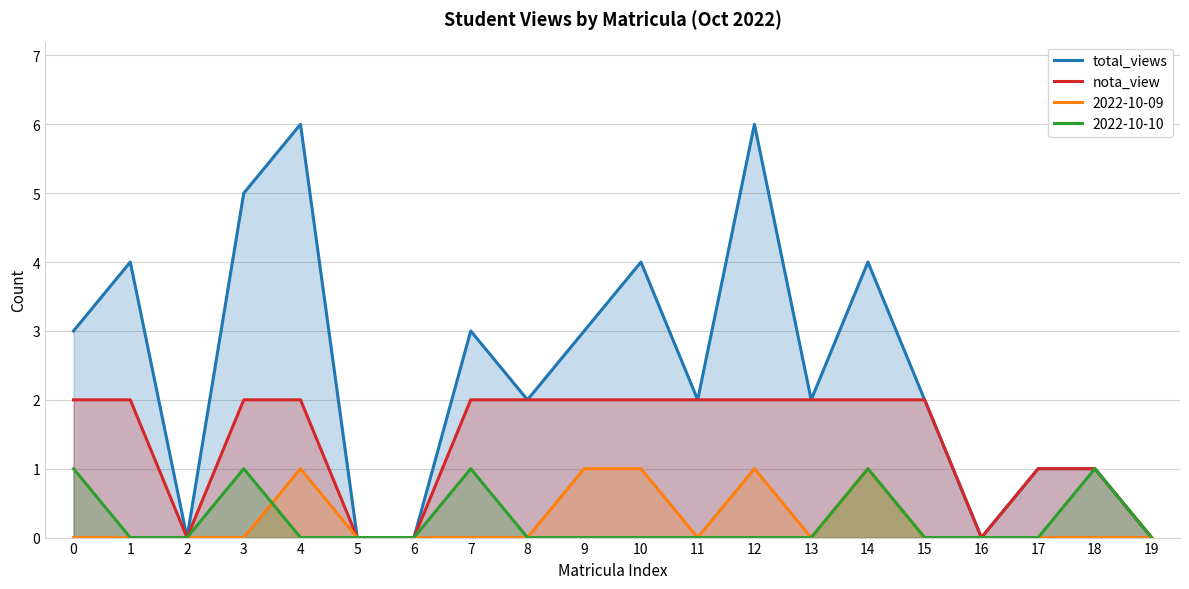

Count the number of categories in the chart.

20